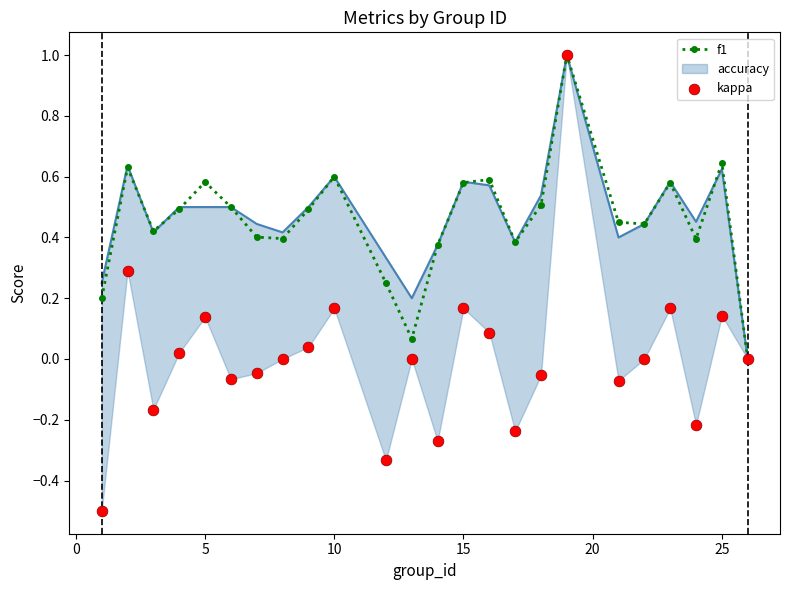

Which series has the largest total across all categories?

f1